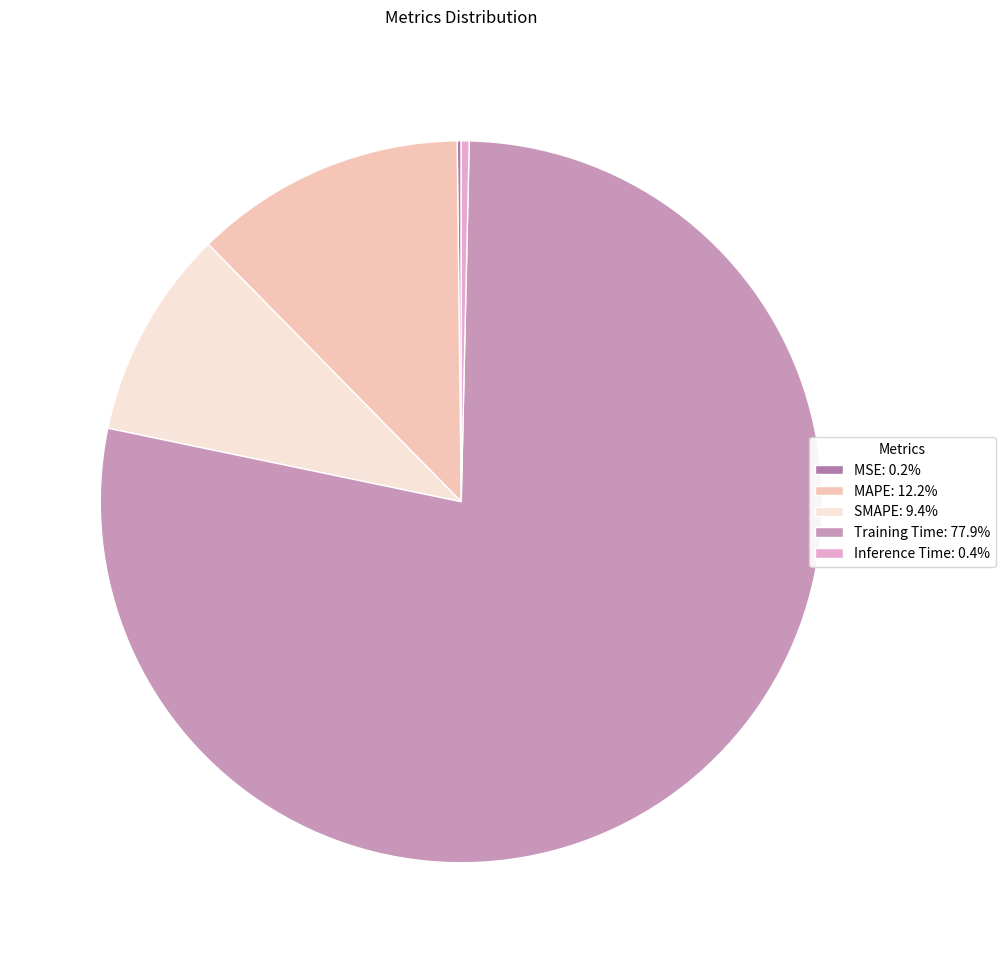

Rank the categories by value from lowest to highest.

MSE, Inference Time, SMAPE, MAPE, Training Time